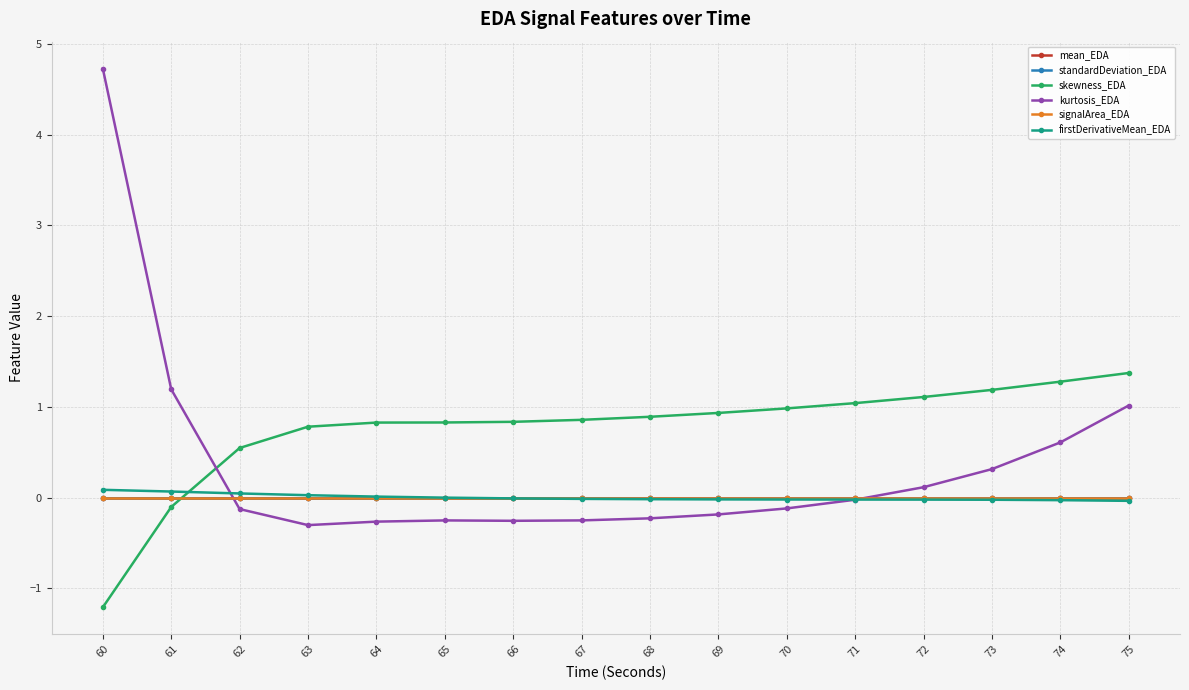

Does the chart have visible grid lines?

Yes